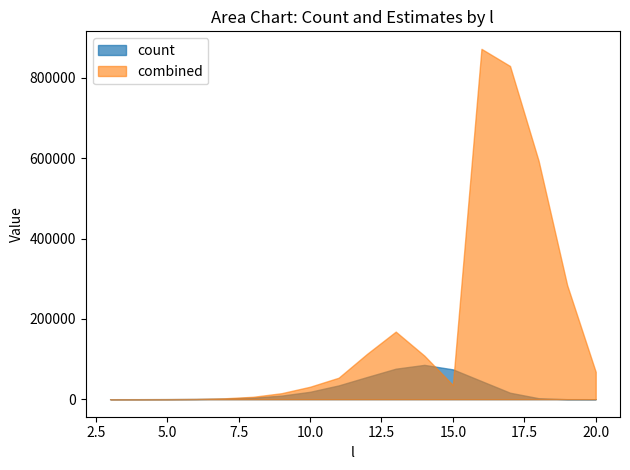

What is the highest value of the count series?

85432.0